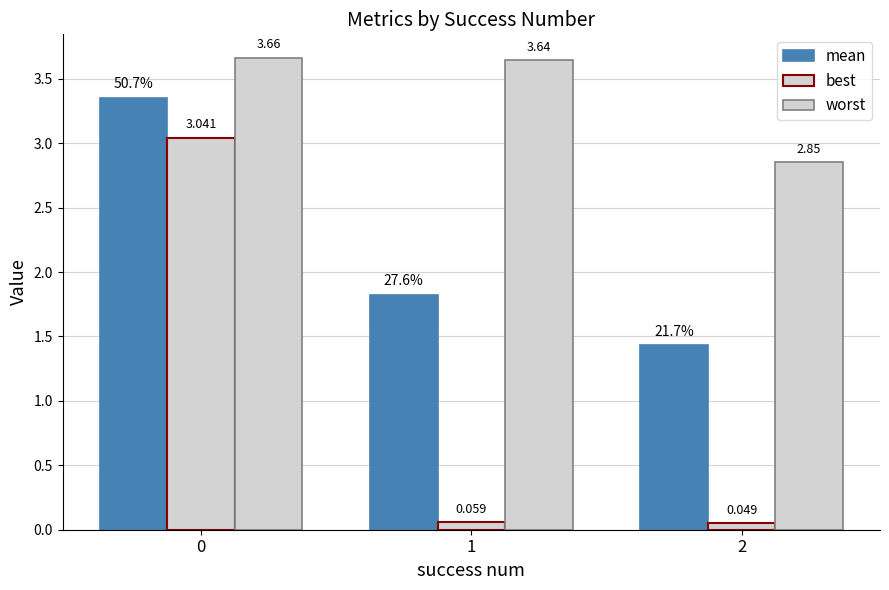

Count the number of data series in this chart.

3